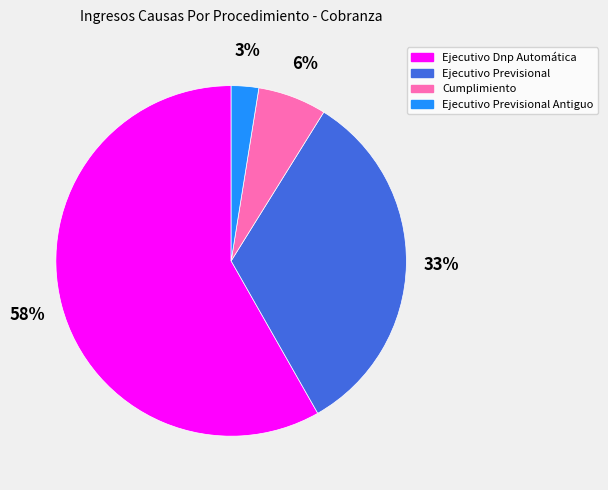

Is there a majority slice in this chart?

Yes